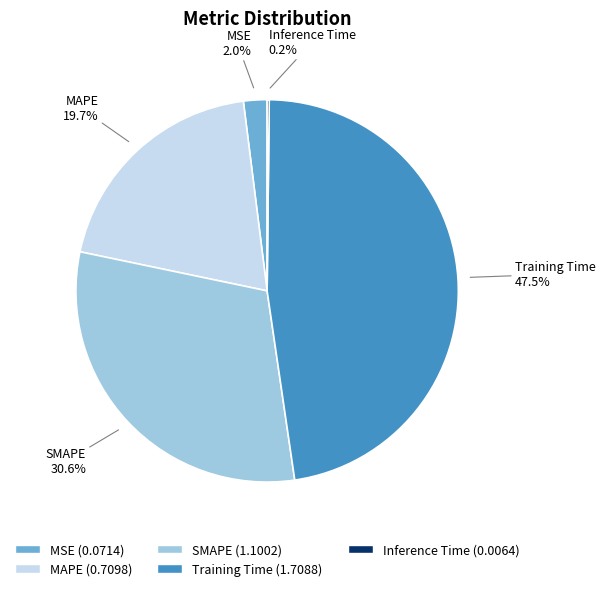

Between SMAPE and Training Time, which is larger?

Training Time